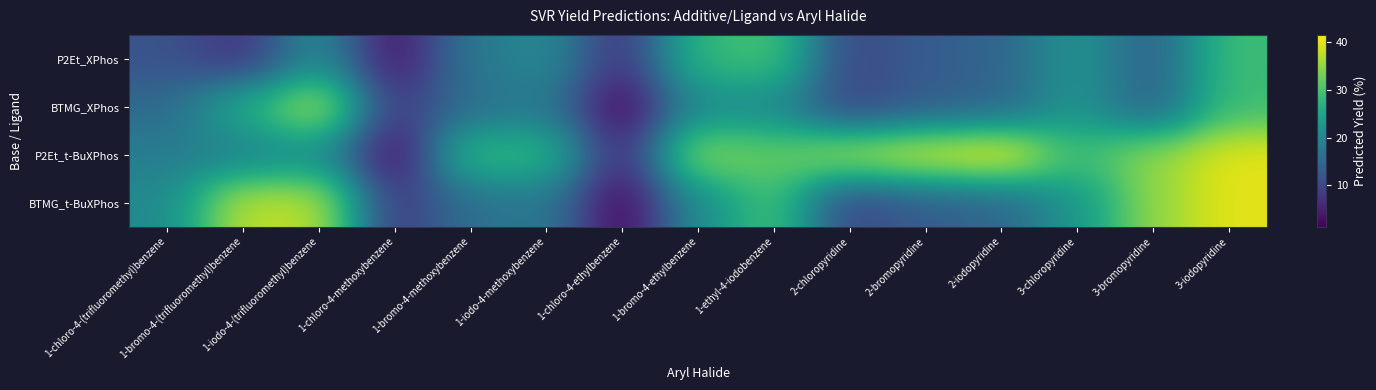

Between 3-chloropyridine and 2-iodopyridine, which is larger?

3-chloropyridine